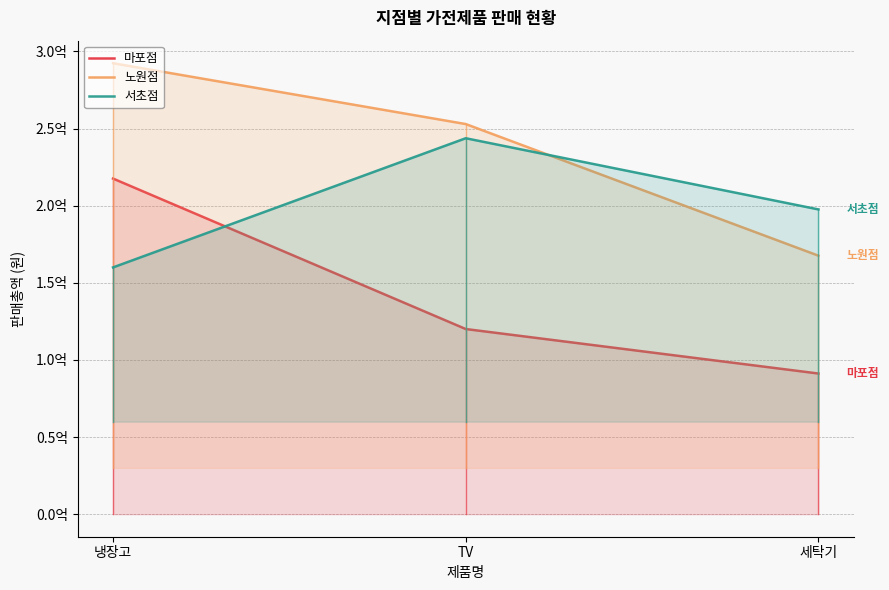

What is the highest value of the 서초점 series?

243750000